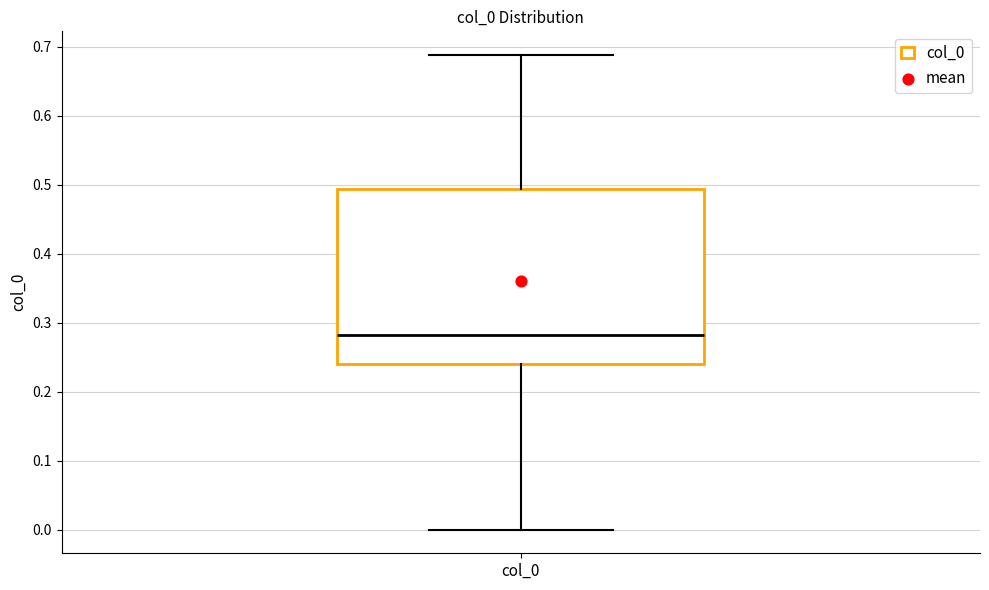

Read this box plot against the y-axis: the position of the median line, the range covered by the box, and the ends of both whiskers. The values are not printed on the chart, so give them approximately, as read against the axis.

median 0.28, box 0.24 to 0.49, whiskers 0.00 to 0.69